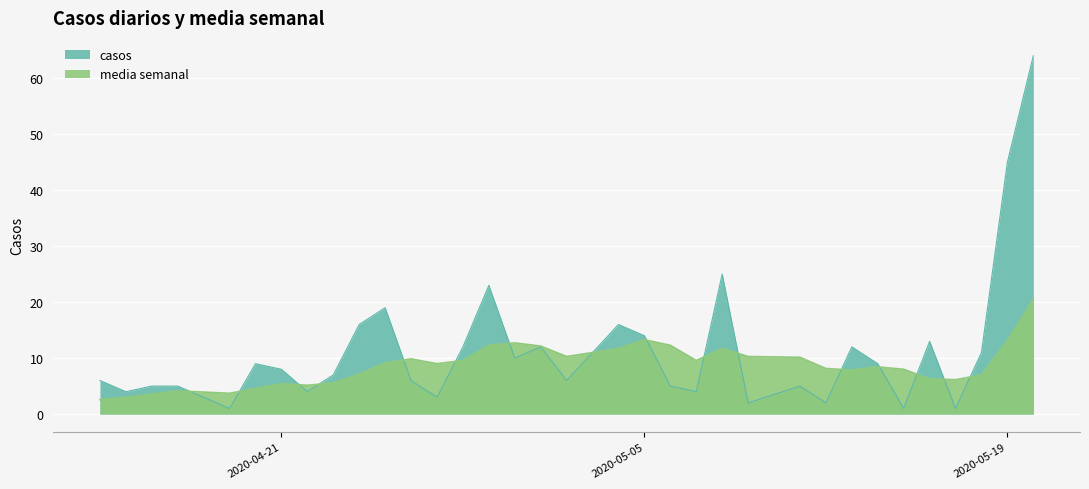

Where is the first local maximum for media semanal?

2020-04-17